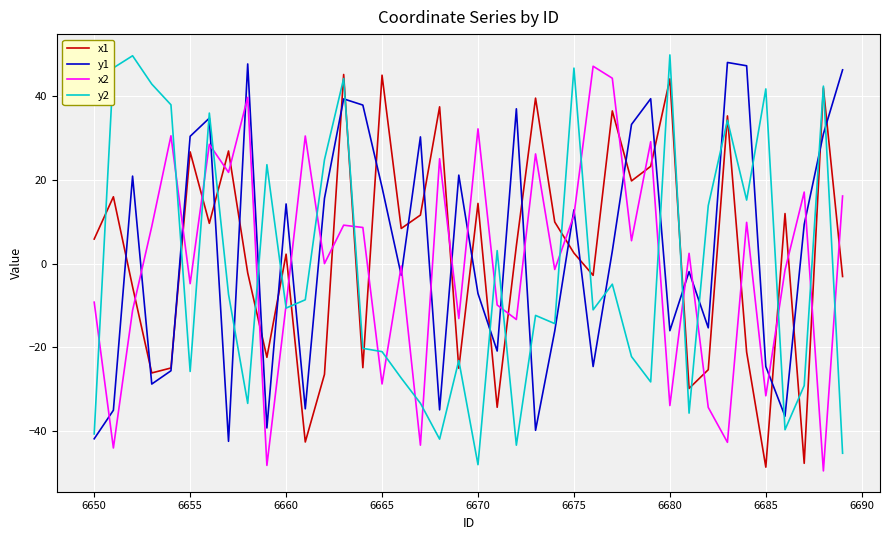

What is the greatest value displayed?

49.8